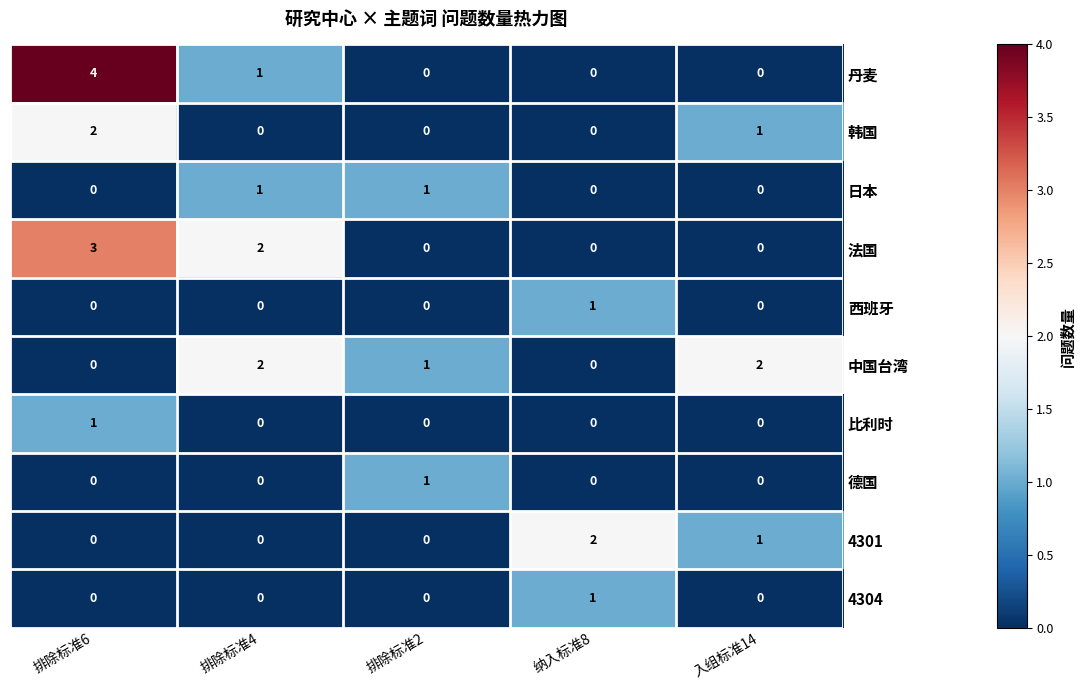

True or false: 中国台湾 has a value of 1 at 排除标准4.

False